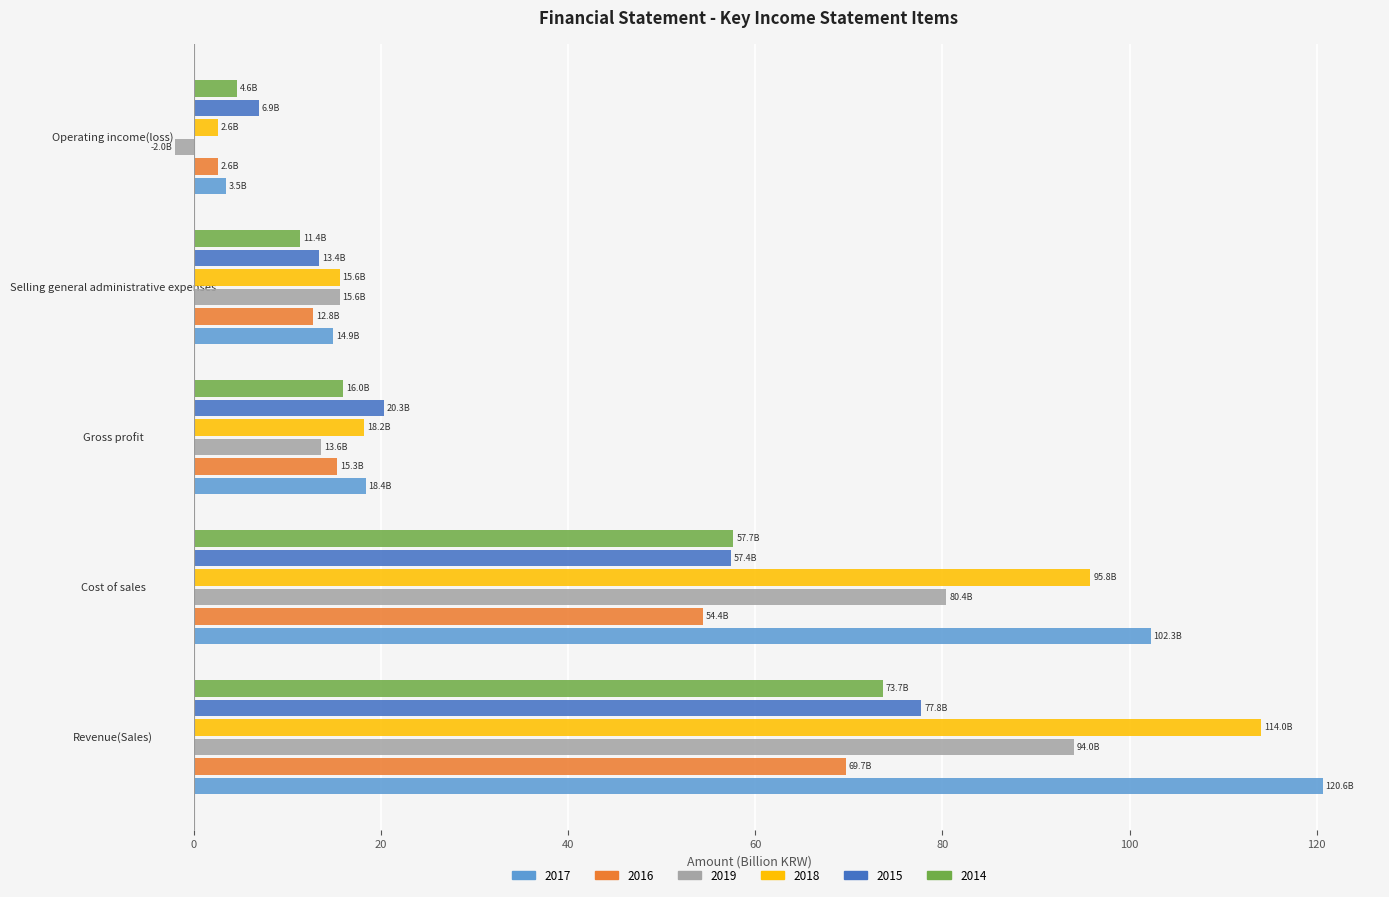

What is the greatest value displayed?

120.6